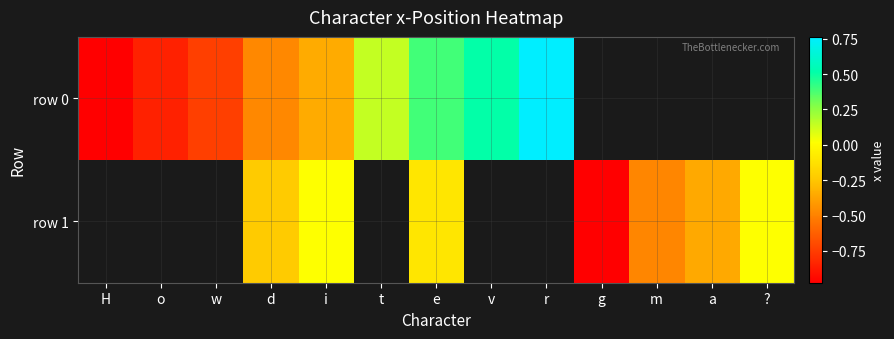

Between w and t, which is larger?

t